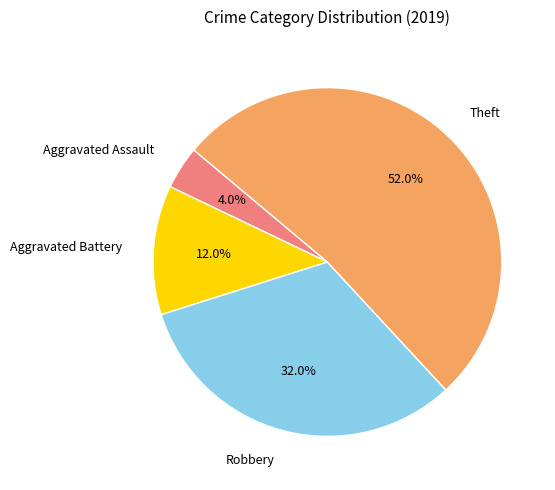

True or false: Robbery accounts for 32% of the total.

True